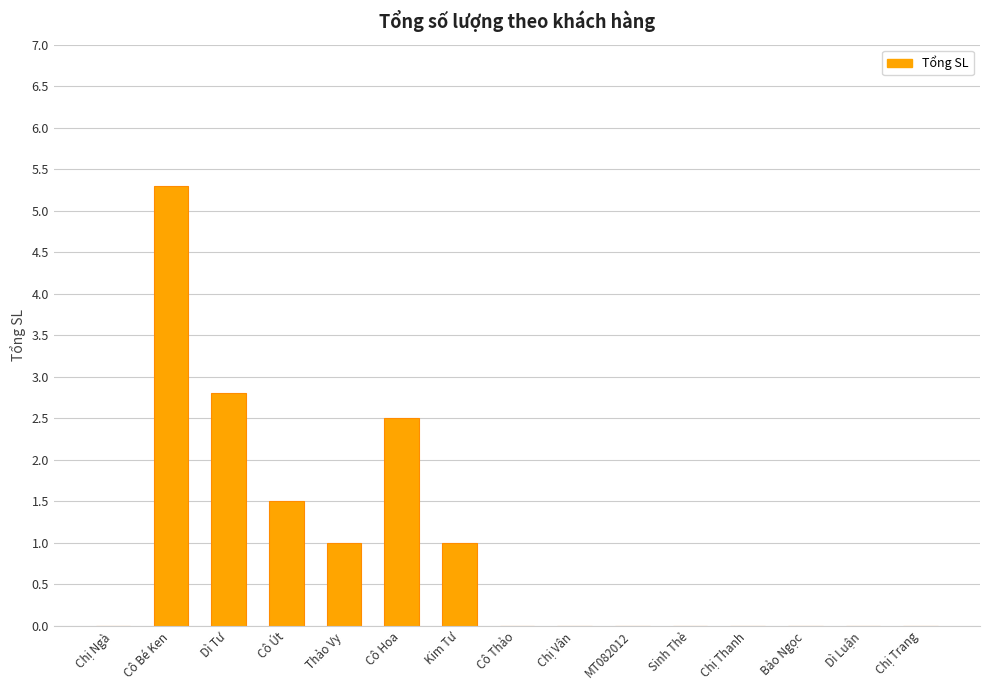

What is the sum of all values?

14.1